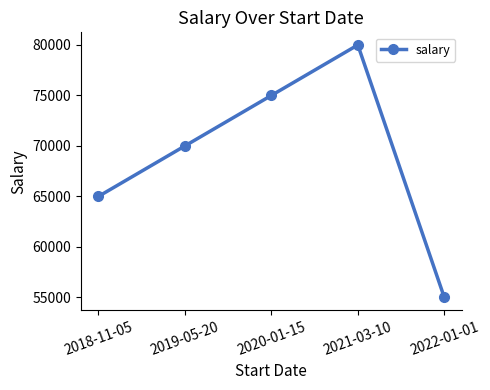

Reading right to left, extract all data points from this chart.

2022-01-01=55000	2021-03-10=80000	2020-01-15=75000	2019-05-20=70000	2018-11-05=65000